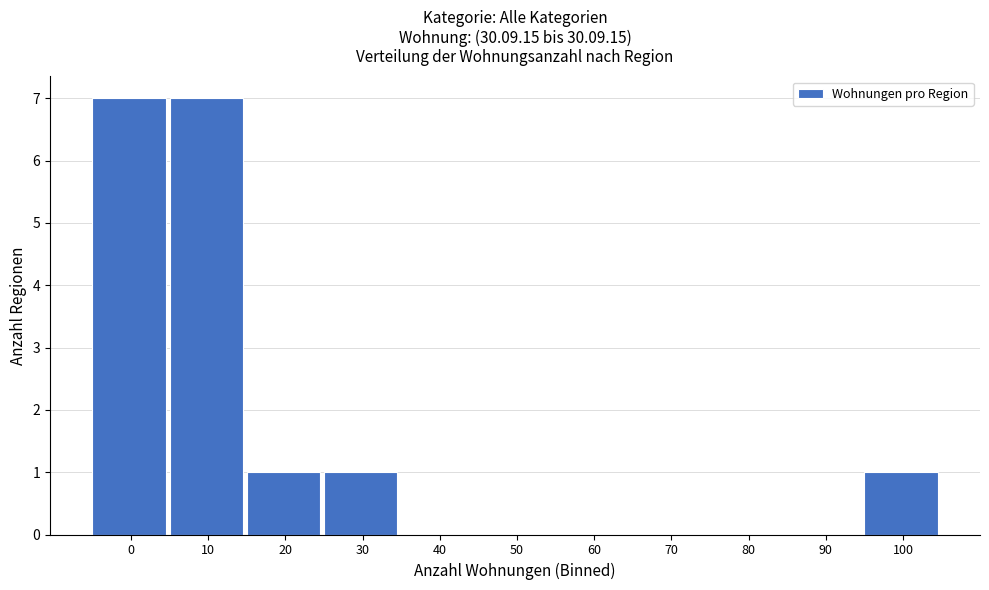

Reading right to left, extract all data points from this chart.

100=1	90=0	80=0	70=0	60=0	50=0	40=0	30=1	20=1	10=7	0=7